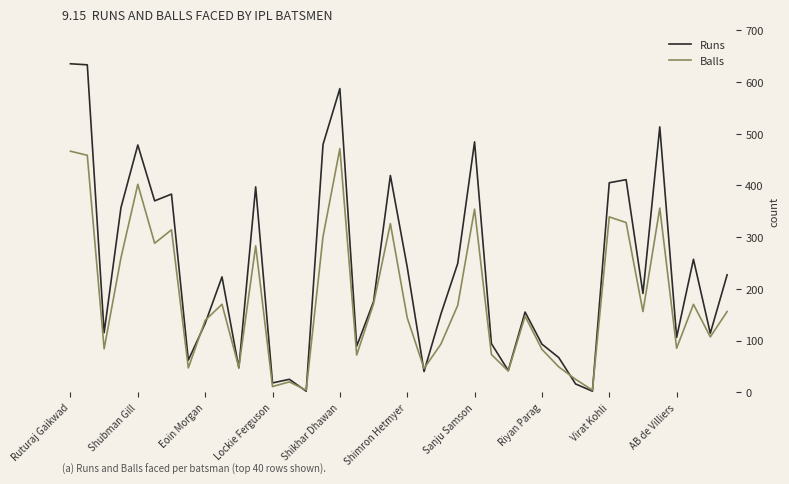

Which series has the widest spread of values?

Runs